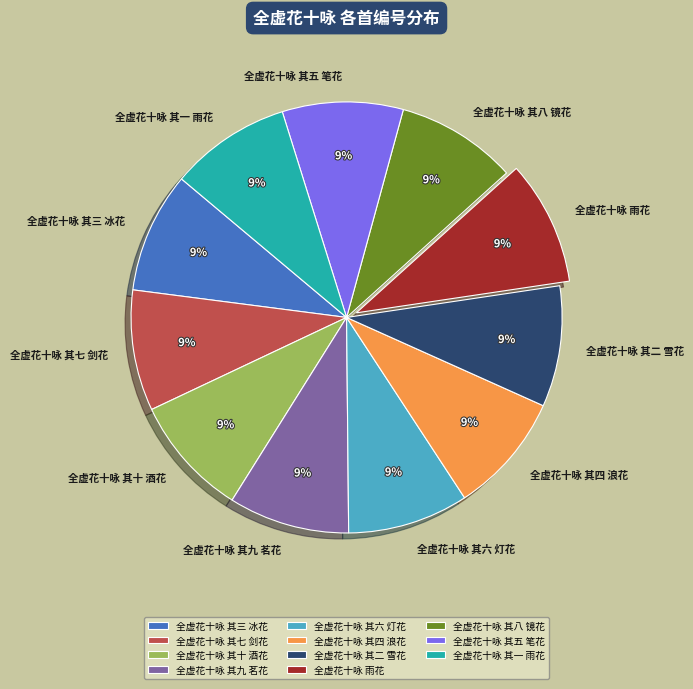

What percentage is the 全虚花十咏 其十 酒花 slice, to the nearest percent?

9%